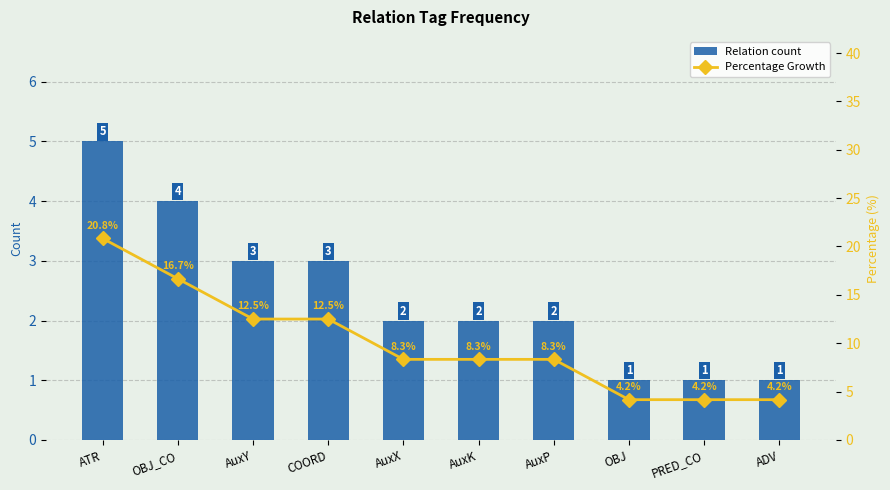

Rank the series by their maximum value, from lowest to highest.

Relation count, Percentage Growth